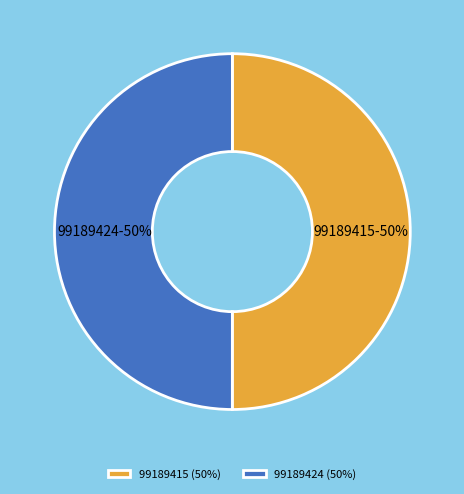

Do 99189415 and 99189424 together represent more than half of the pie?

Yes